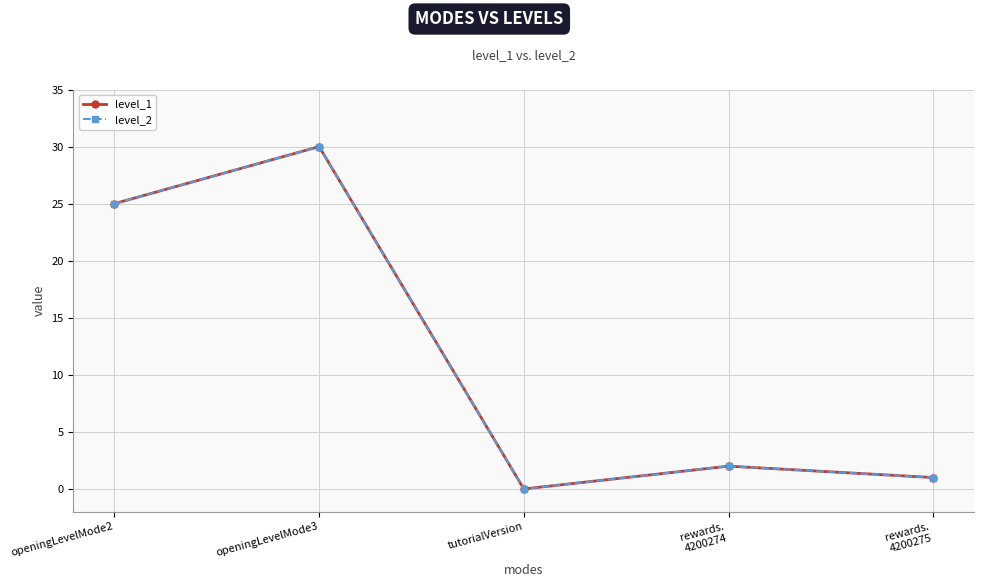

Reading left to right, extract all data points from this chart.

level_1: openingLevelMode2=25	openingLevelMode3=30	tutorialVersion=0	rewards.
4200274=2	rewards.
4200275=1
level_2: openingLevelMode2=25	openingLevelMode3=30	tutorialVersion=0	rewards.
4200274=2	rewards.
4200275=1